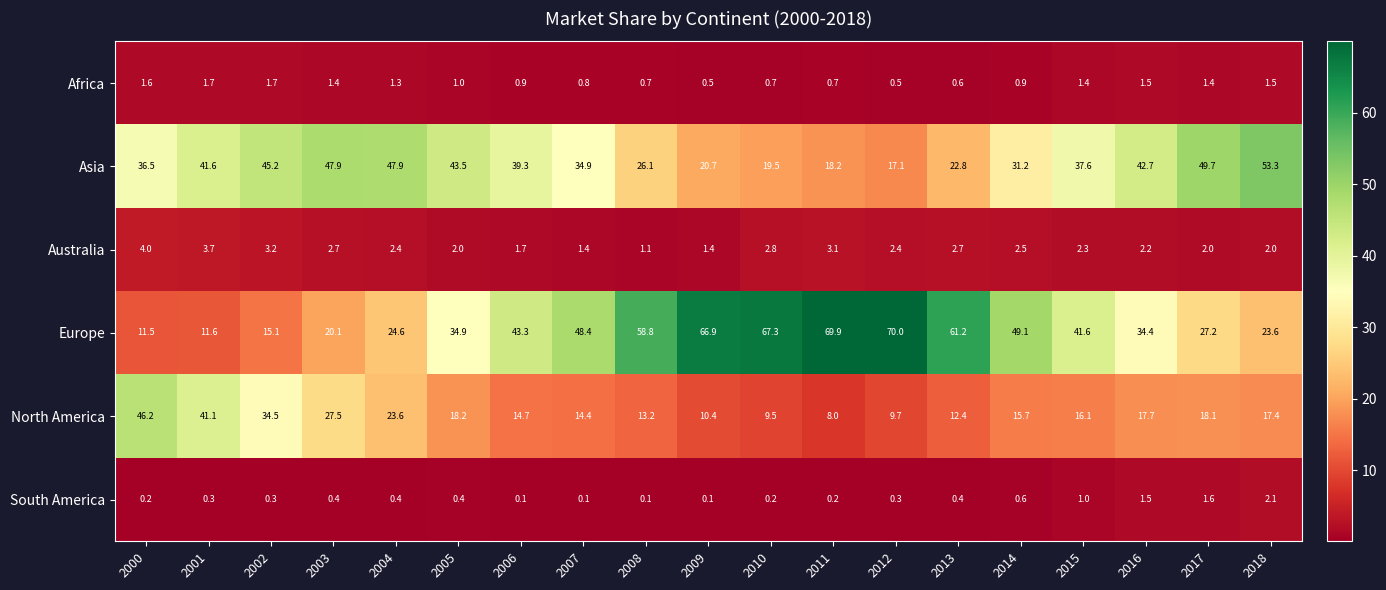

Read the Europe value at 2016.

34.4